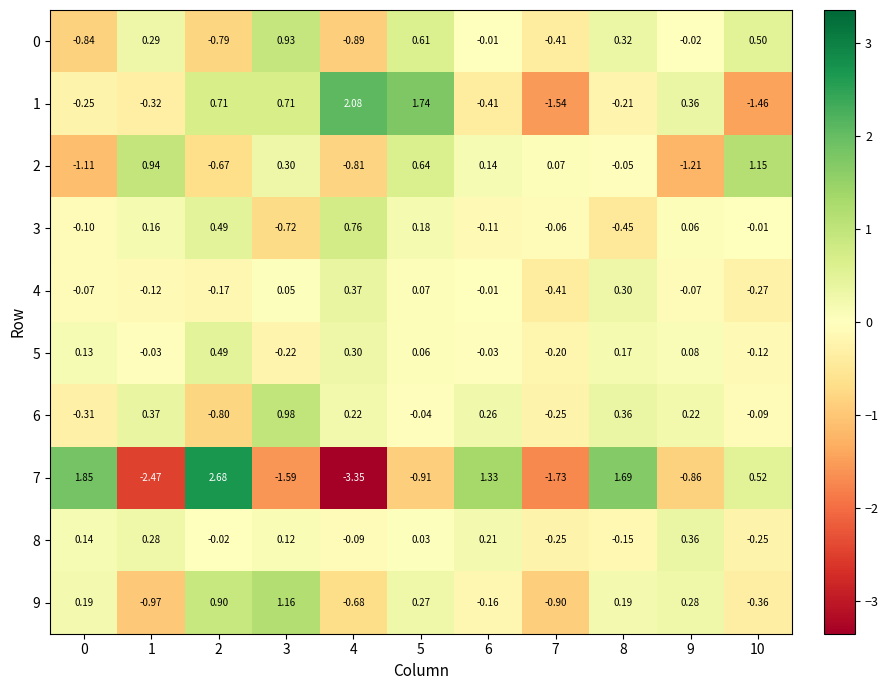

Between 8 and 10, which series saw the biggest shift?

1